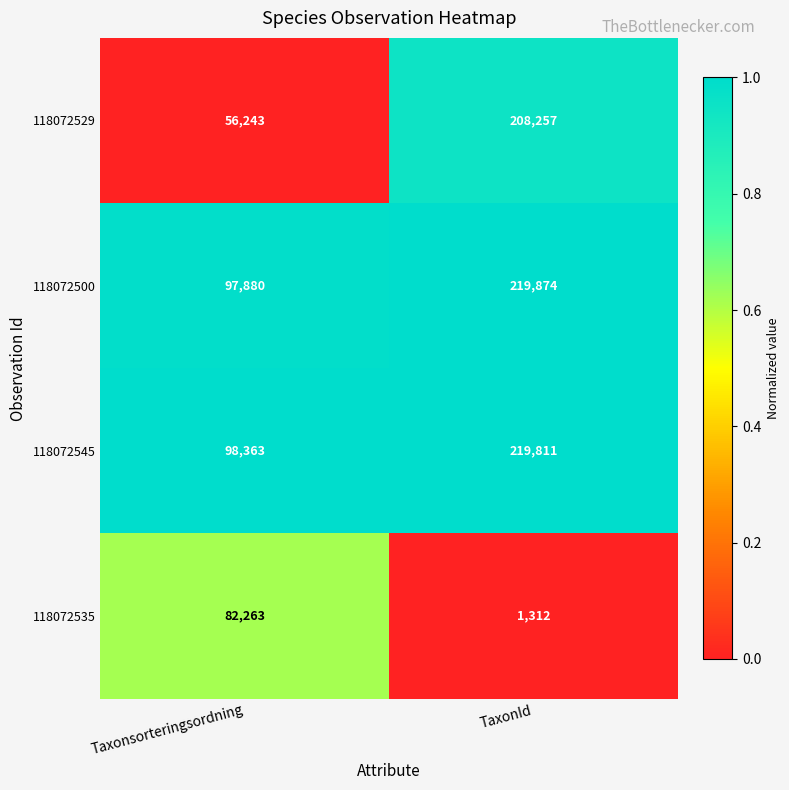

True or false: 118072529 has a value of 208257 at TaxonId.

True